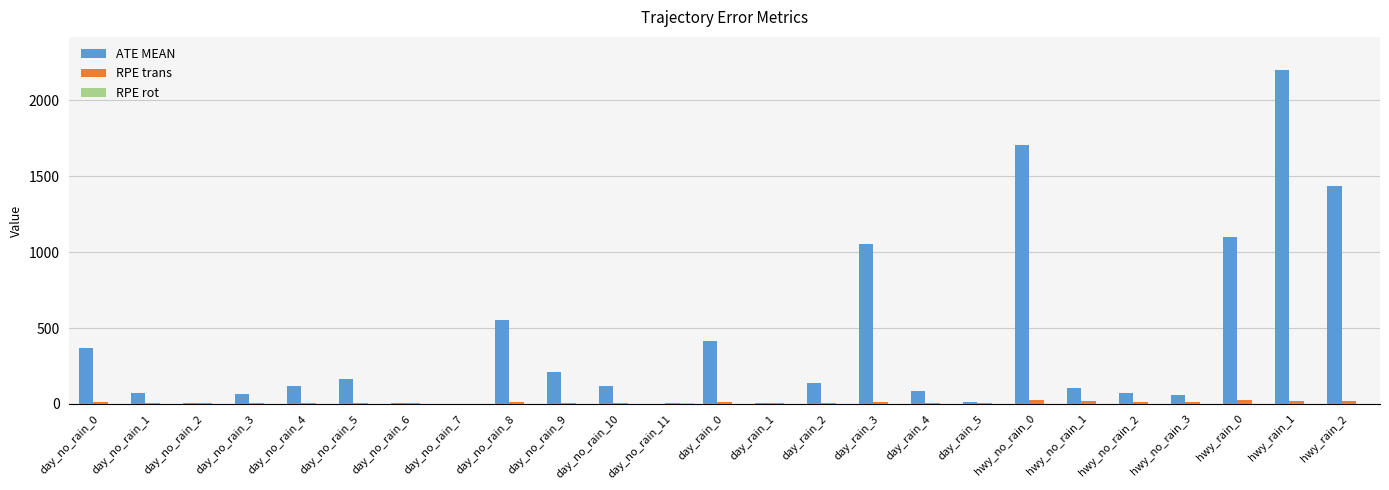

Between day_no_rain_3 and day_rain_1, which series saw the biggest shift?

ATE MEAN